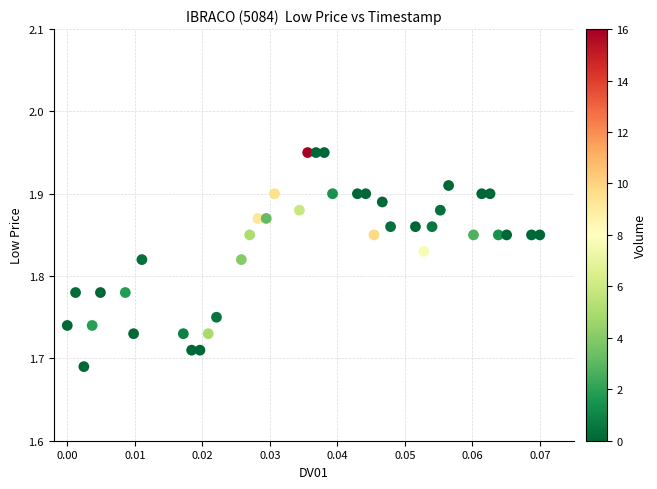

What is the range of Y values (max minus min)?

0.3